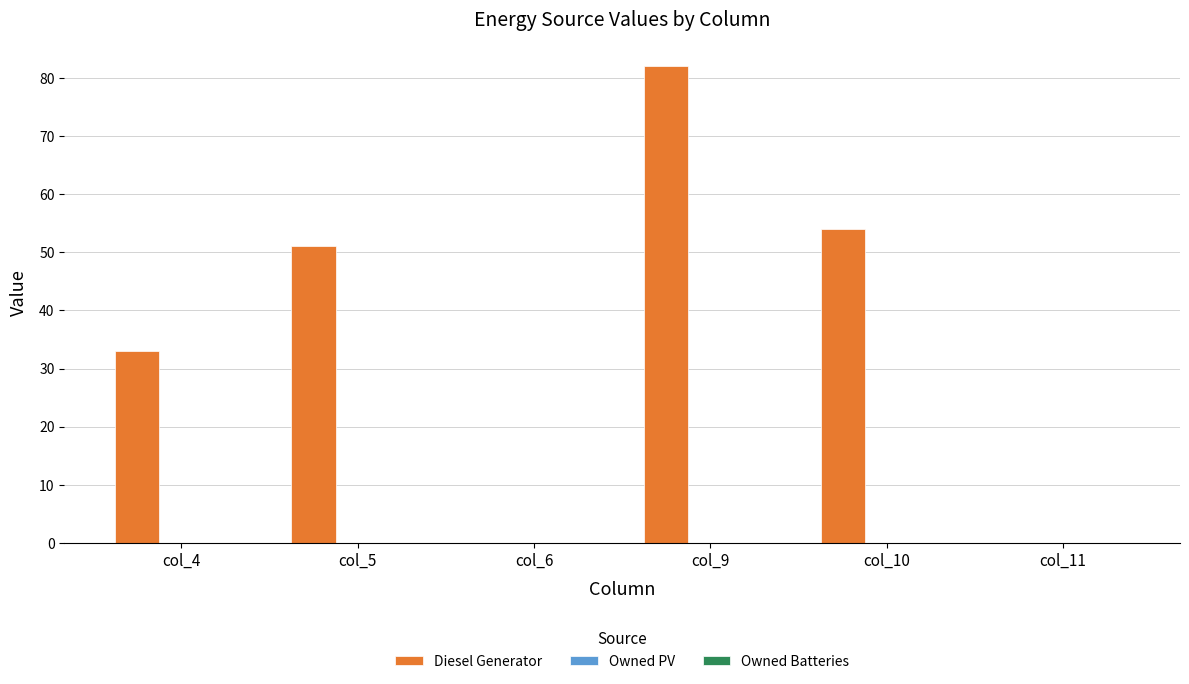

What is the maximum value shown in the chart?

82